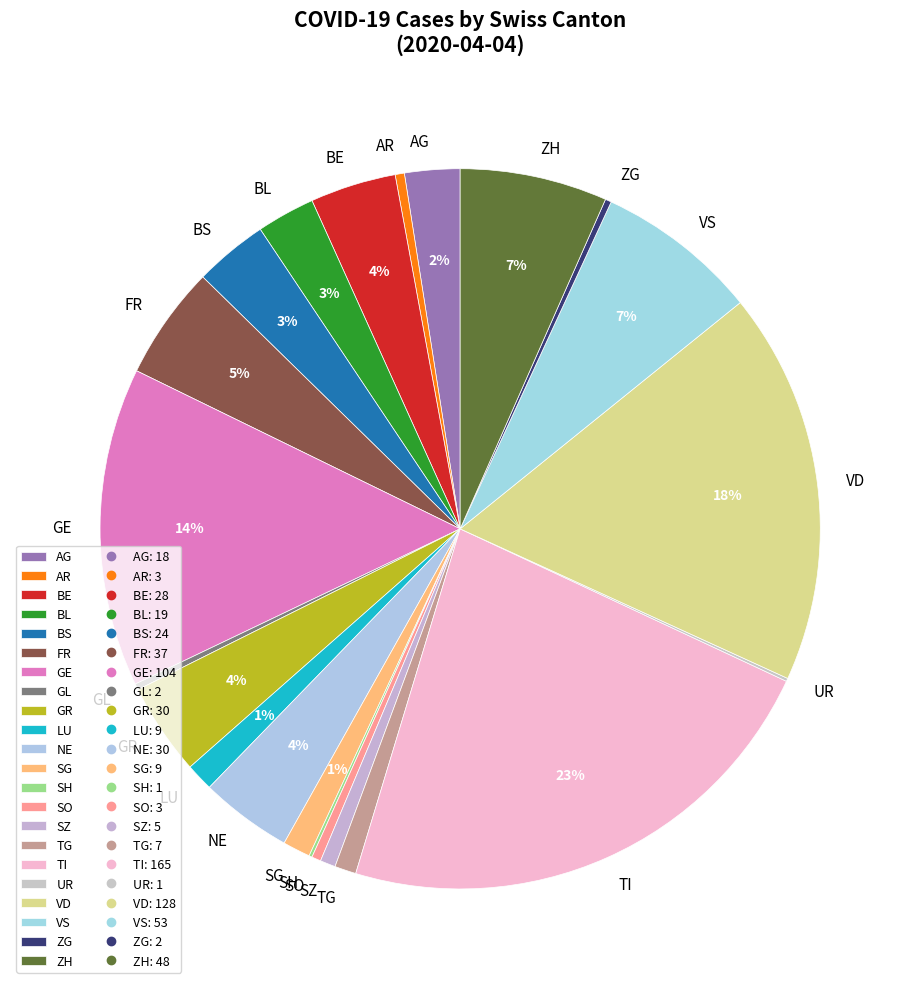

To the nearest percent, what percentage of the pie is LU?

1%